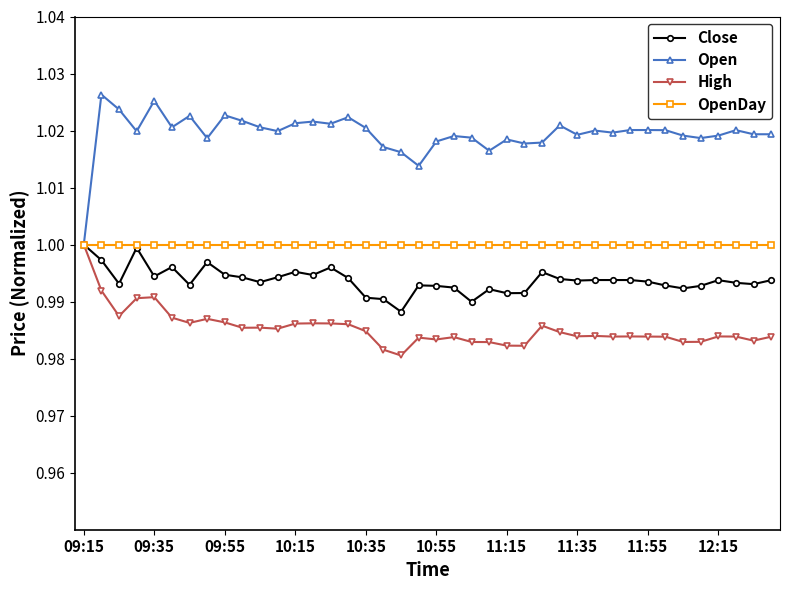

List the series in order of their overall mean, lowest first.

High, Close, OpenDay, Open